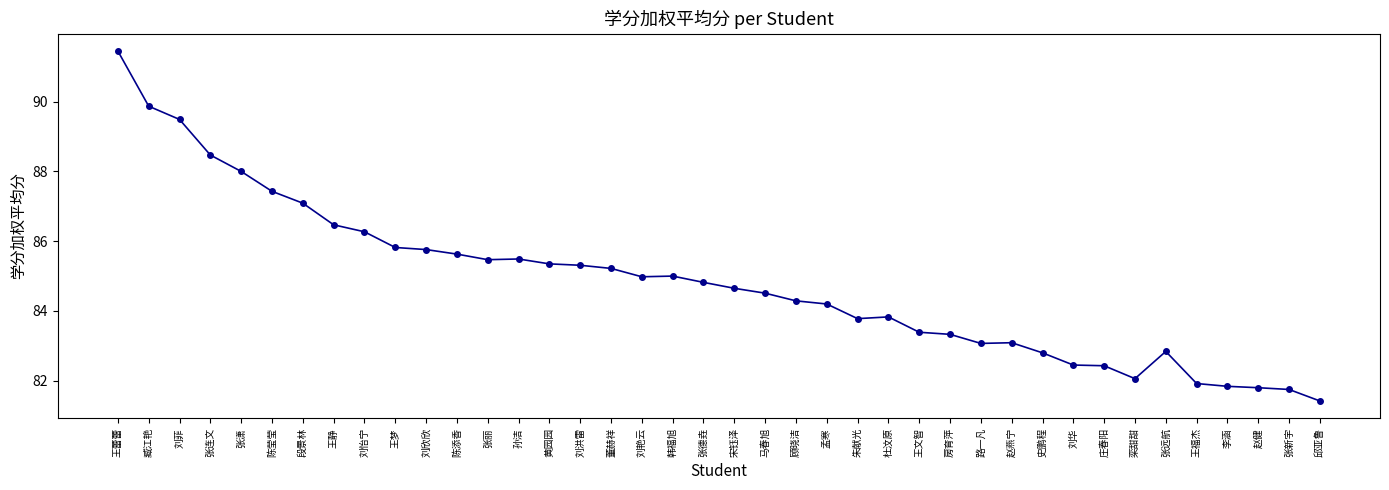

Which has a higher value, 张丽 or 刘洪雷?

张丽